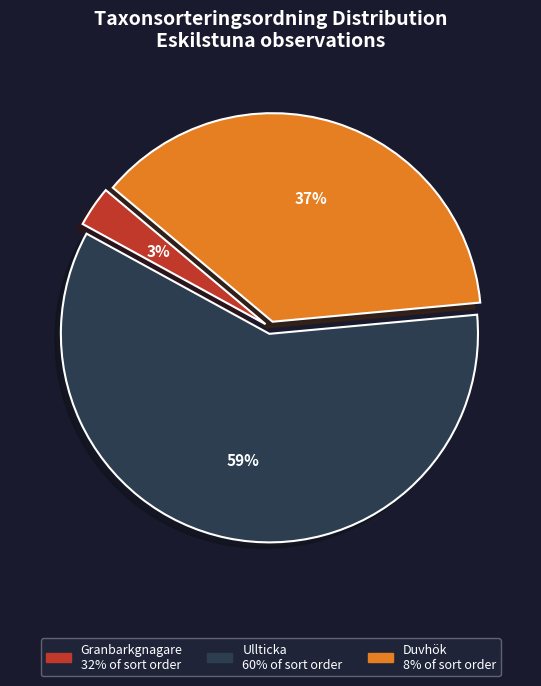

To the nearest percent, what is the average slice percentage?

33%